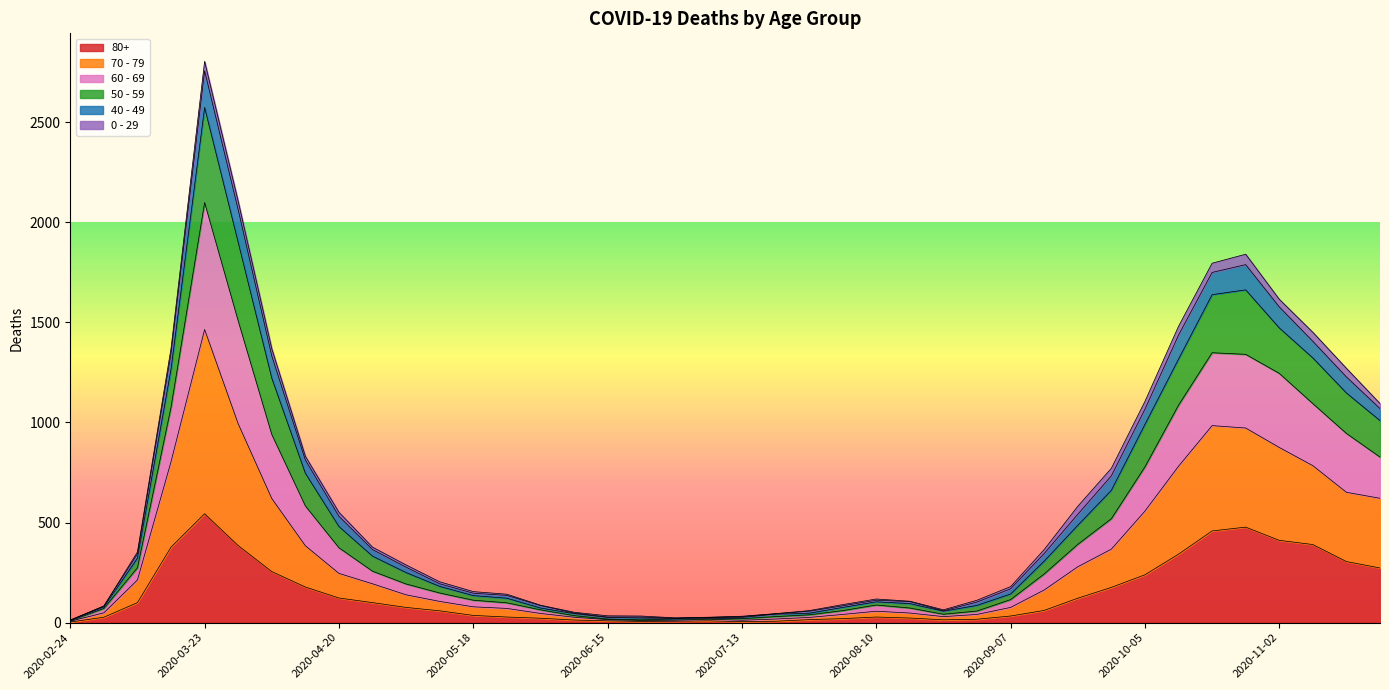

At which label does 80+ reach its peak?

2020-03-23